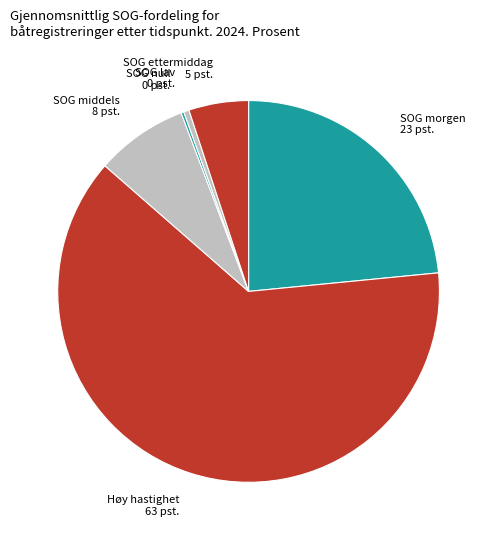

Combined, do SOG middels 8 pst. and SOG lav 0 pst. account for over 50%?

No